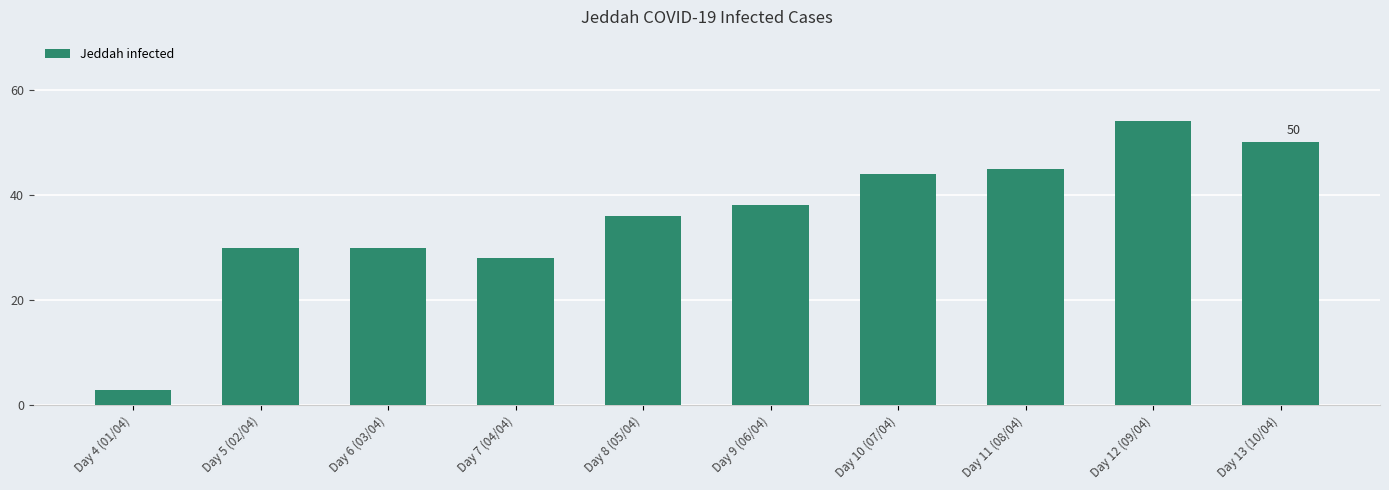

What is the average value?

36